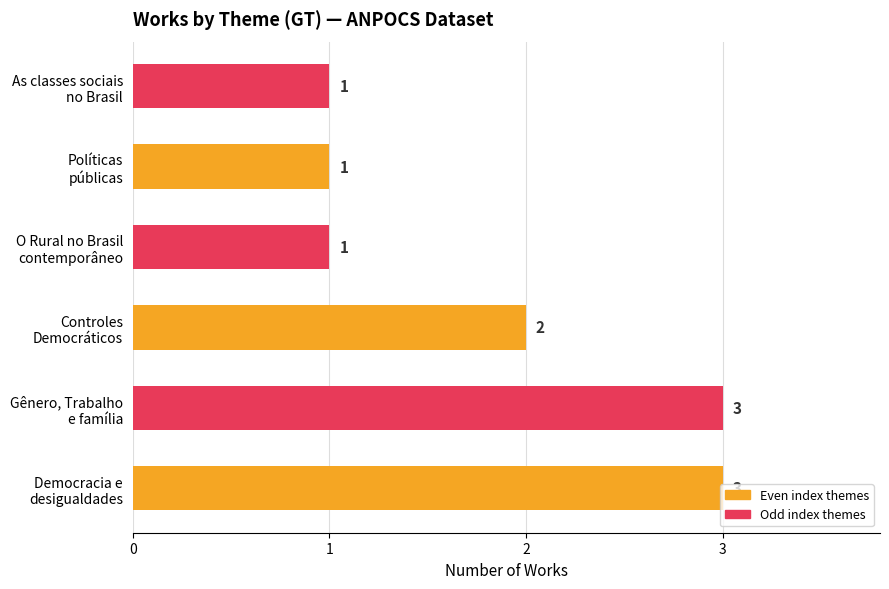

Count the values in the range 1 to 3.

6